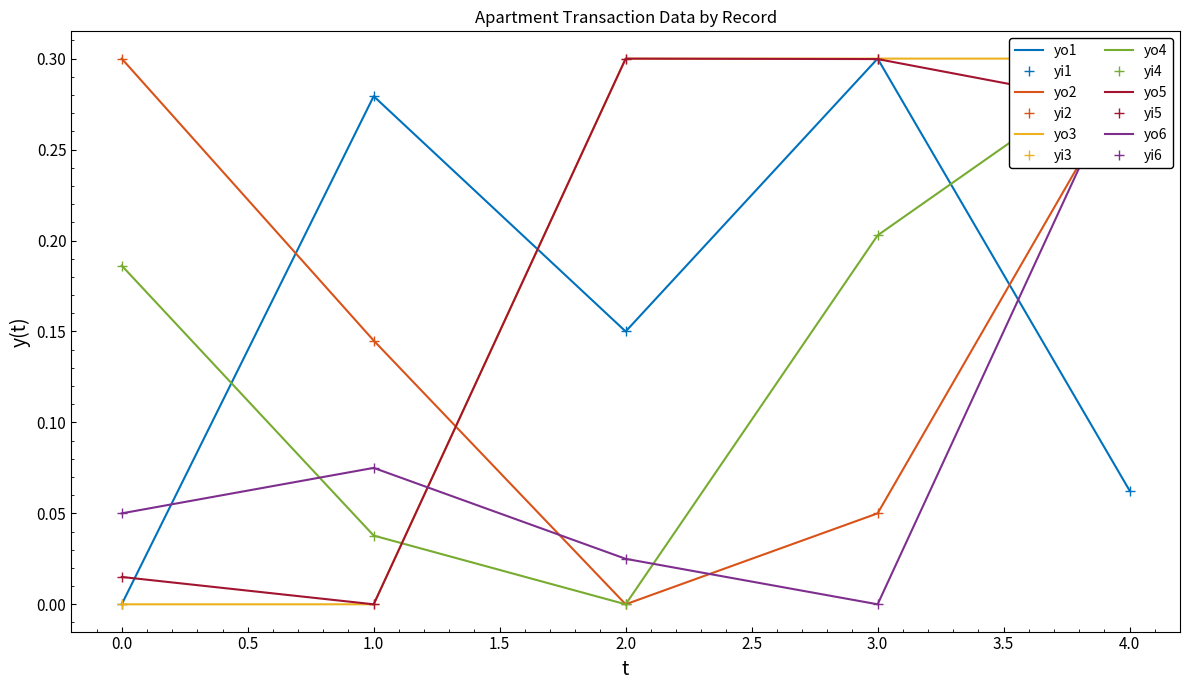

How many lines are shown in the chart?

6